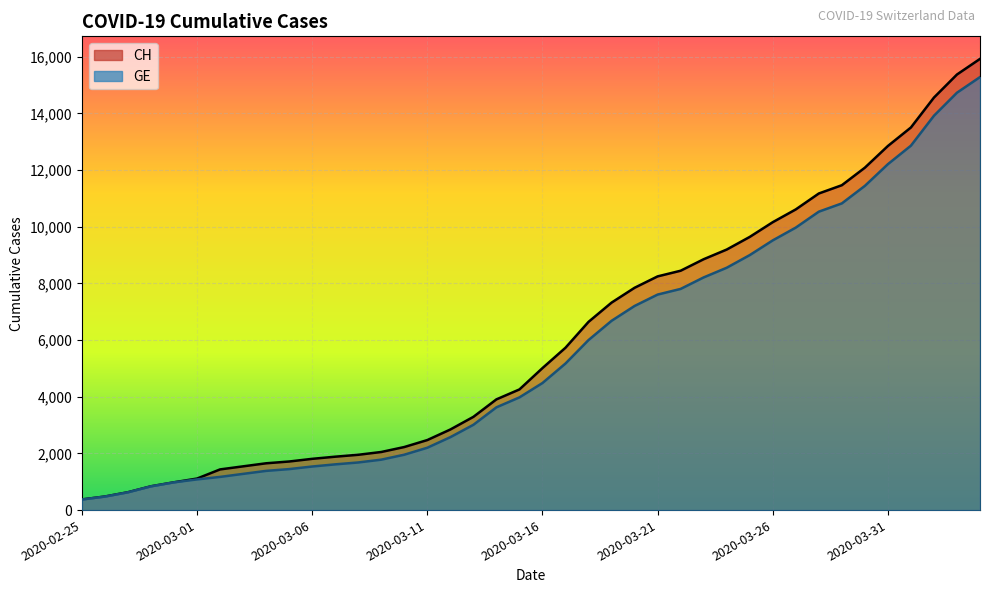

Does the chart display data point markers on the line(s)?

No